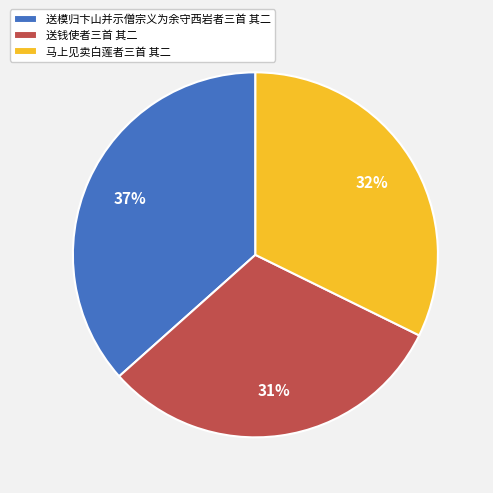

How many slices are in this pie chart?

3